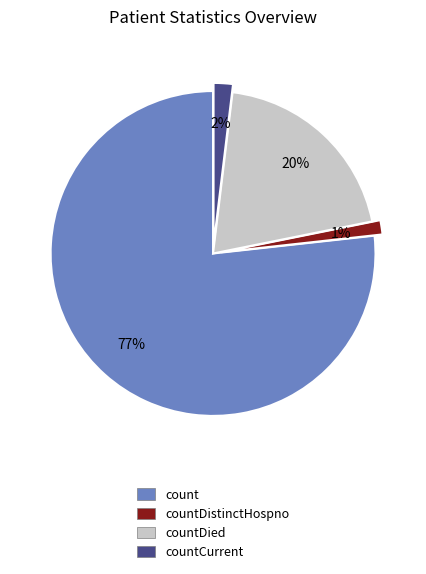

What percentage is the countCurrent slice, to the nearest percent?

2%